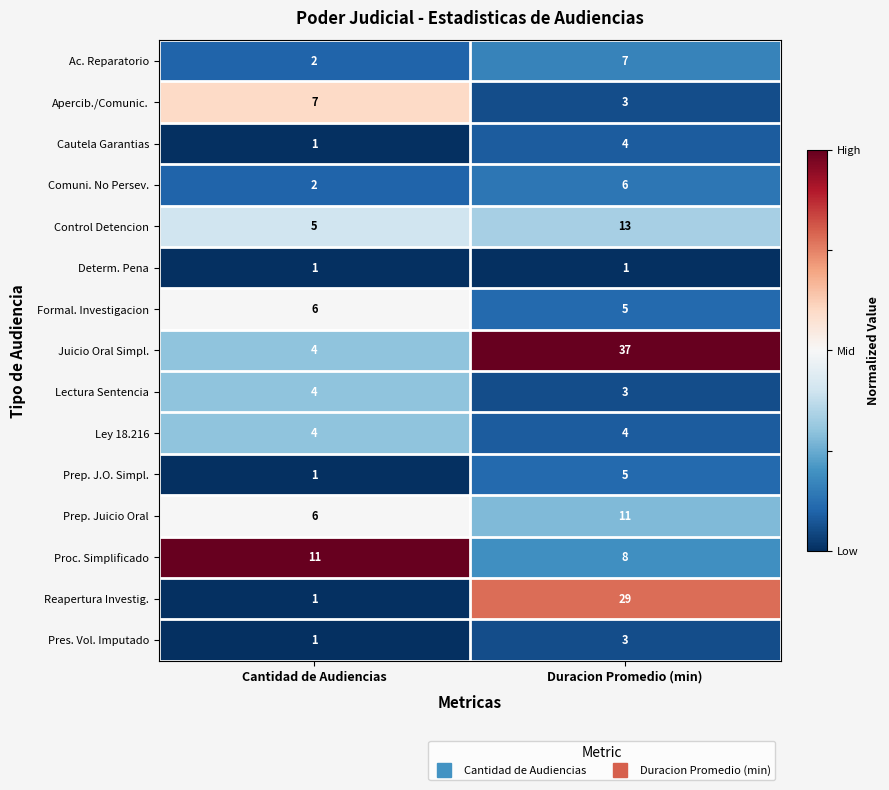

What is the average value of the Comuni. No Persev. series?

4